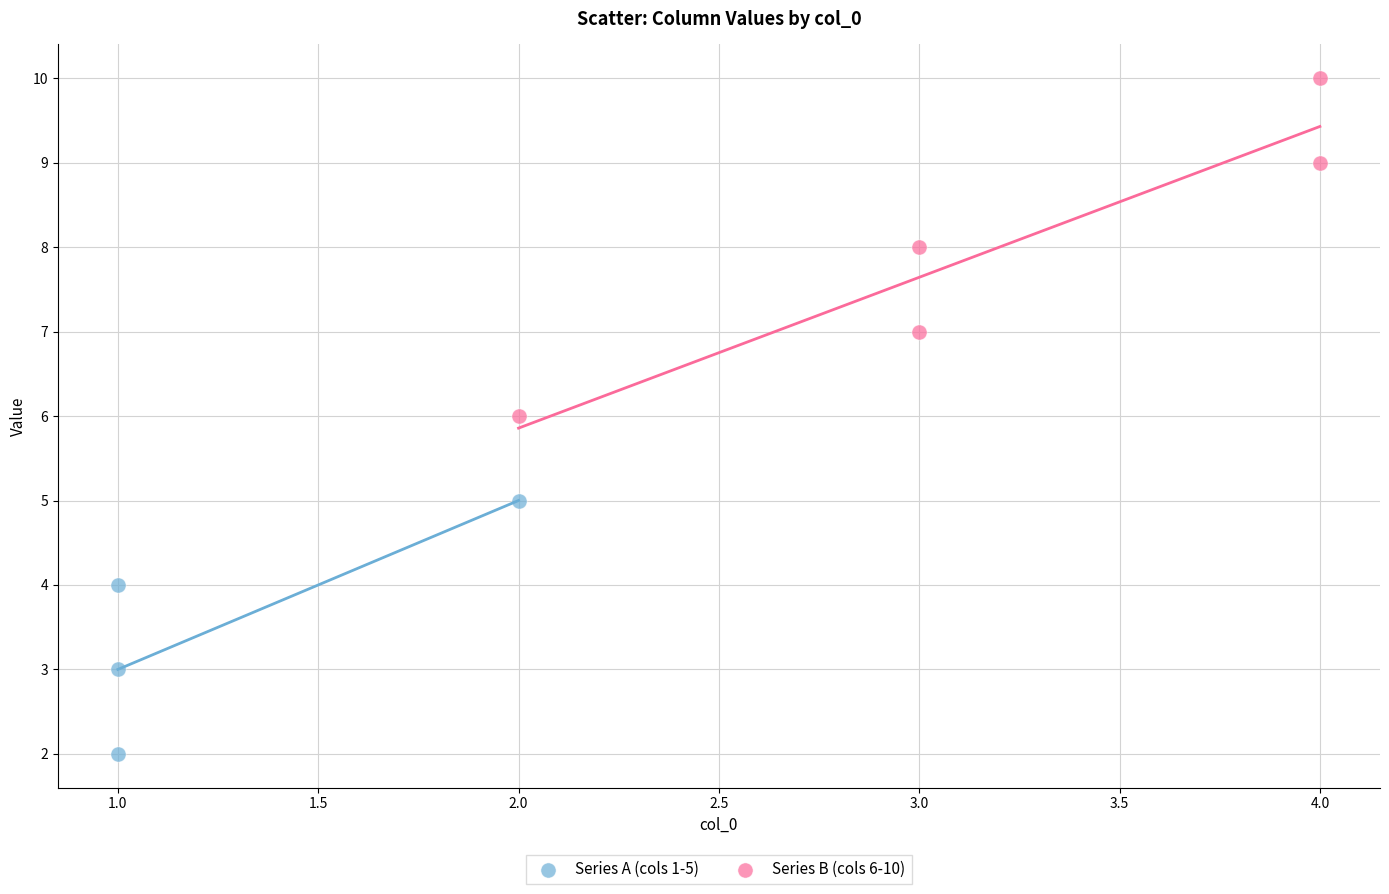

Which series has the largest Y range (max minus min)?

Series B (cols 6-10)